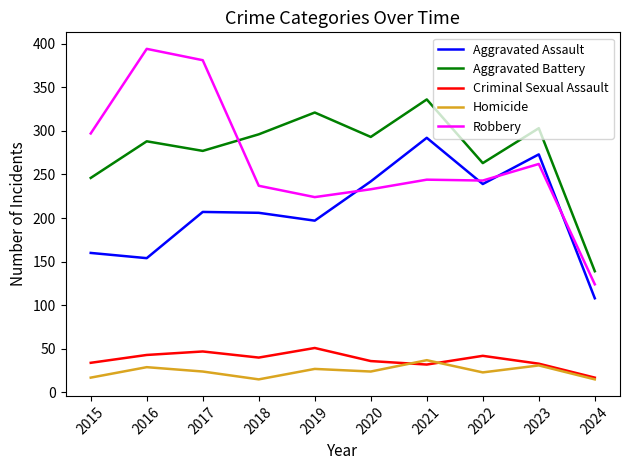

At which label does Homicide reach its peak?

2021